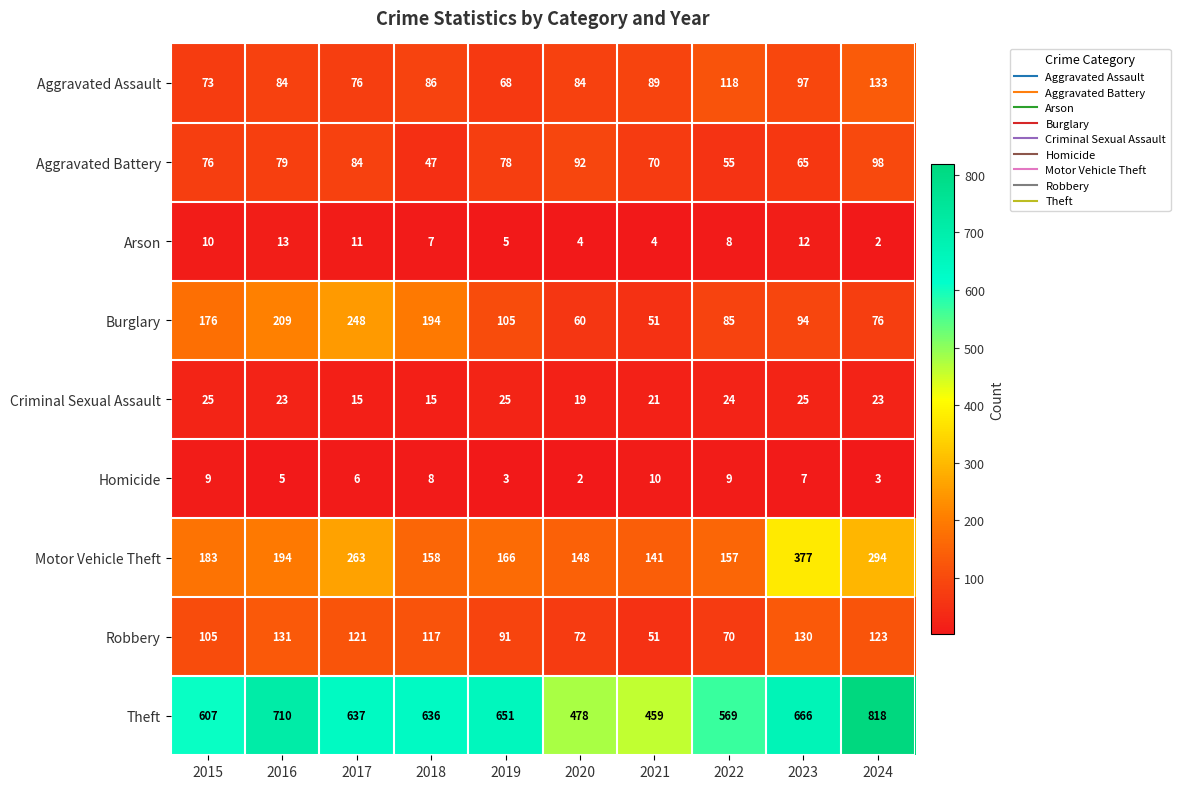

True or false: Aggravated Battery has a value of 121 at 2019.

False